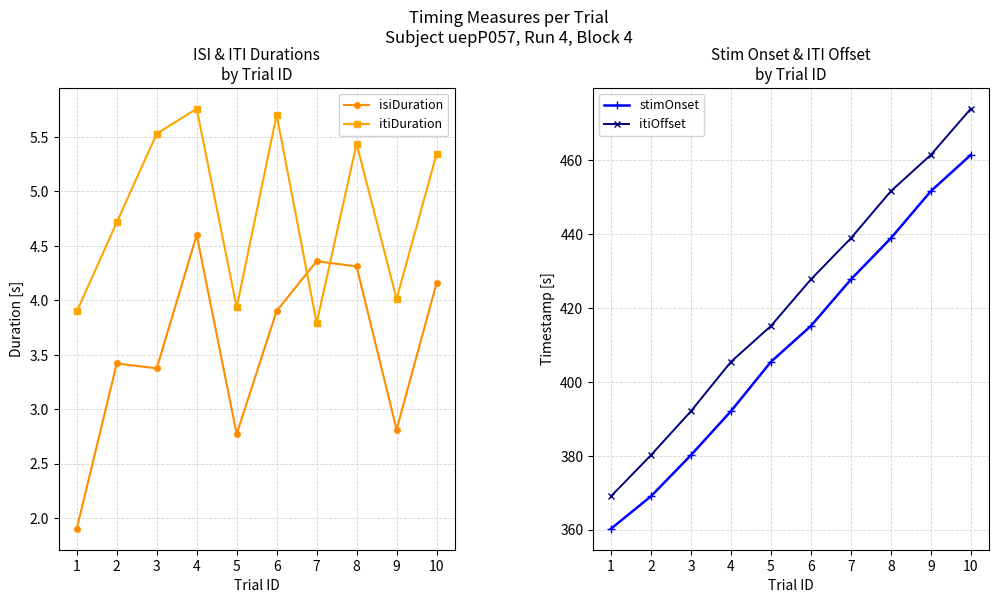

Reading right to left, extract all data points from this chart.

isiDuration: 10=4.2	9=2.8	8=4.3	7=4.4	6=3.9	5=2.8	4=4.6	3=3.4	2=3.4	1=1.9
itiDuration: 10=5.3	9=4.0	8=5.4	7=3.8	6=5.7	5=3.9	4=5.8	3=5.5	2=4.7	1=3.9
stimOnset: 10=461.5	9=451.7	8=438.9	7=427.8	6=415.2	5=405.5	4=392.1	3=380.2	2=369.1	1=360.3
itiOffset: 10=474.0	9=461.5	8=451.7	7=438.9	6=427.8	5=415.2	4=405.5	3=392.1	2=380.2	1=369.1